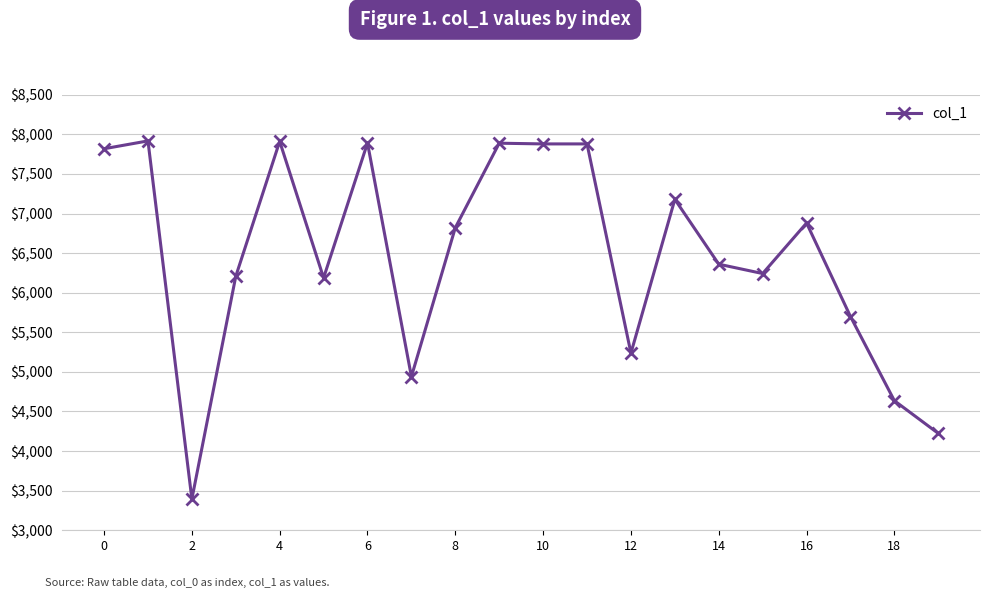

What is the sum of all values?

129188